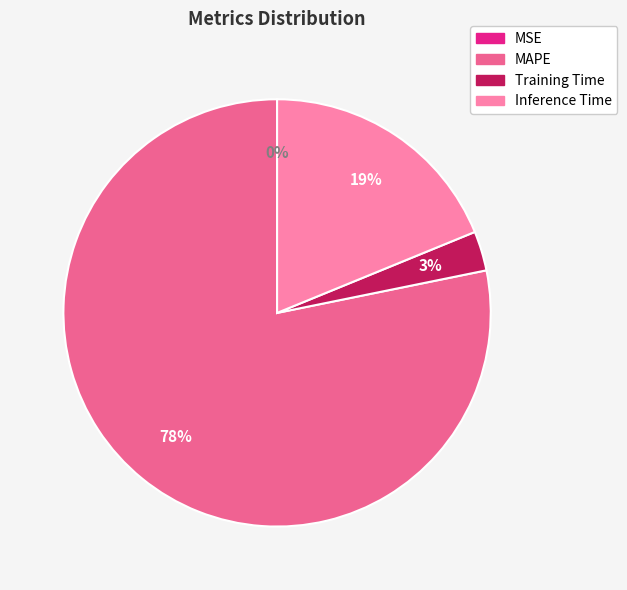

Do MAPE and Training Time together represent more than half of the pie?

Yes